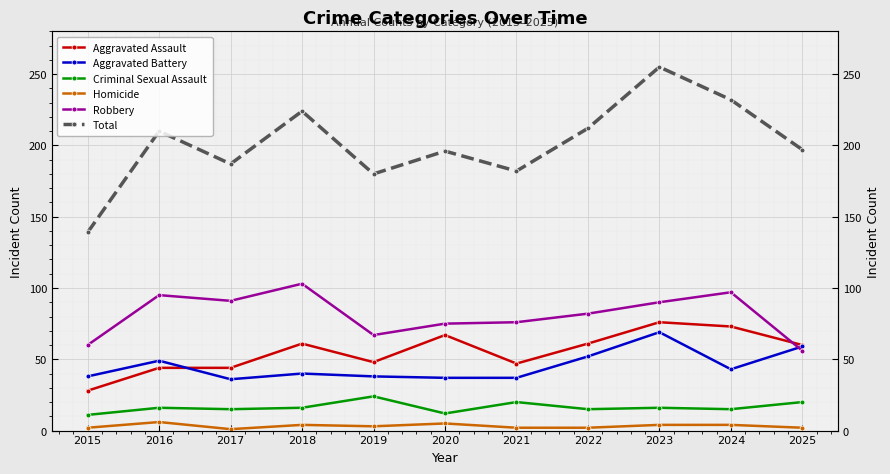

How many data points in Robbery are less than 82?

5